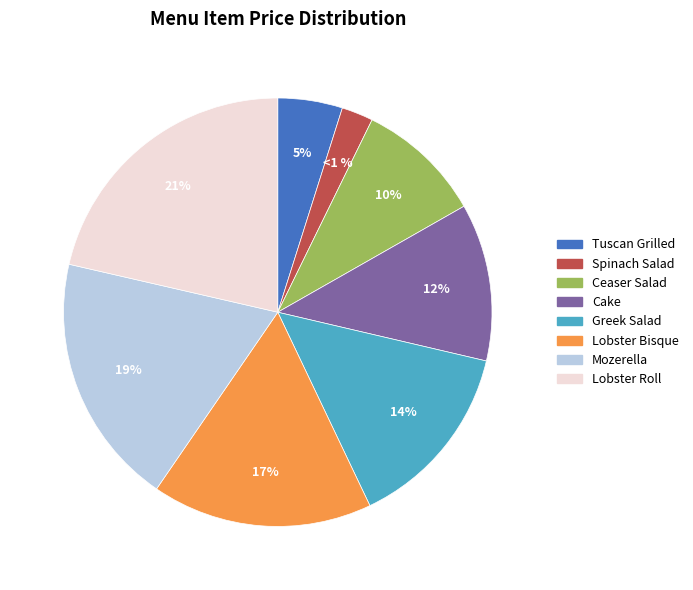

How many slices are in this pie chart?

8